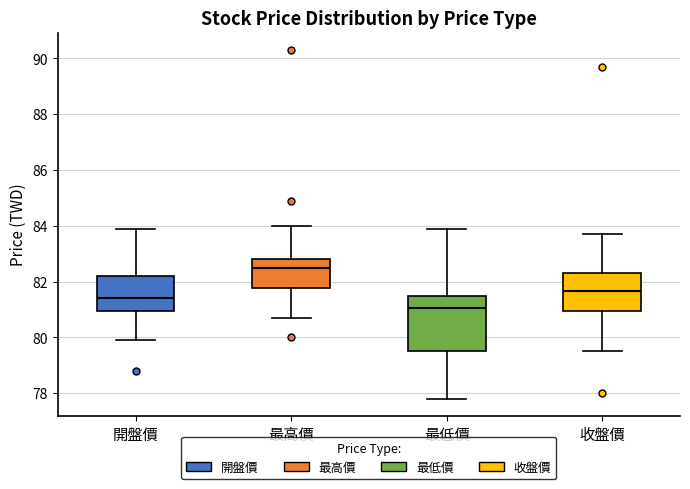

Which box's median line is the highest?

最高價